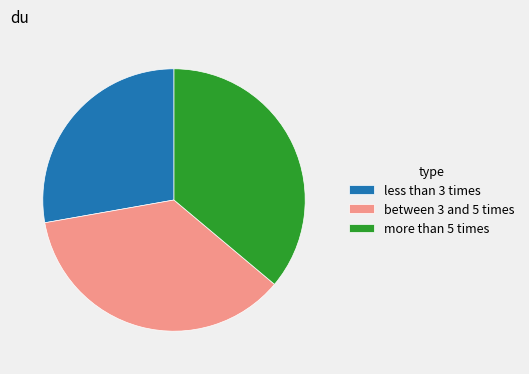

How many slices are in this pie chart?

3